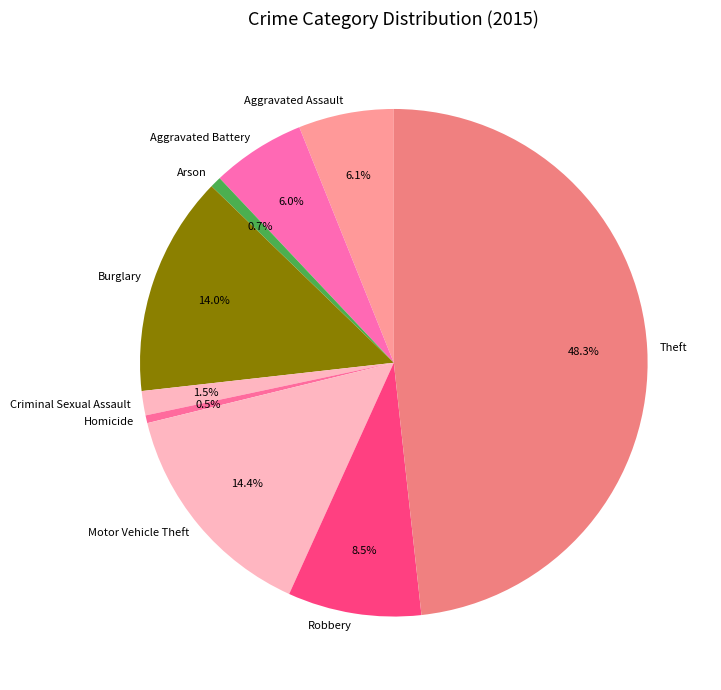

The Burglary slice represents 28% of the pie. True or false?

False